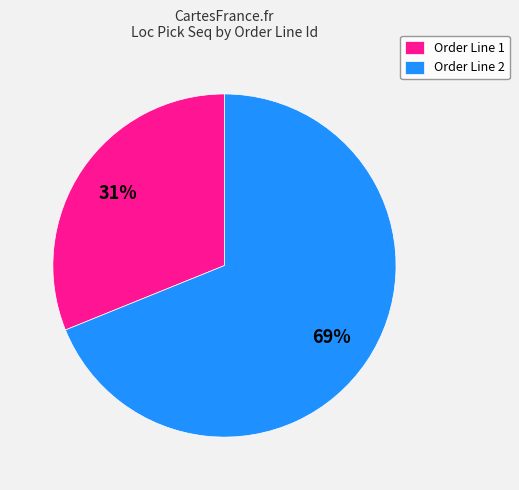

How many segments does this pie chart have?

2